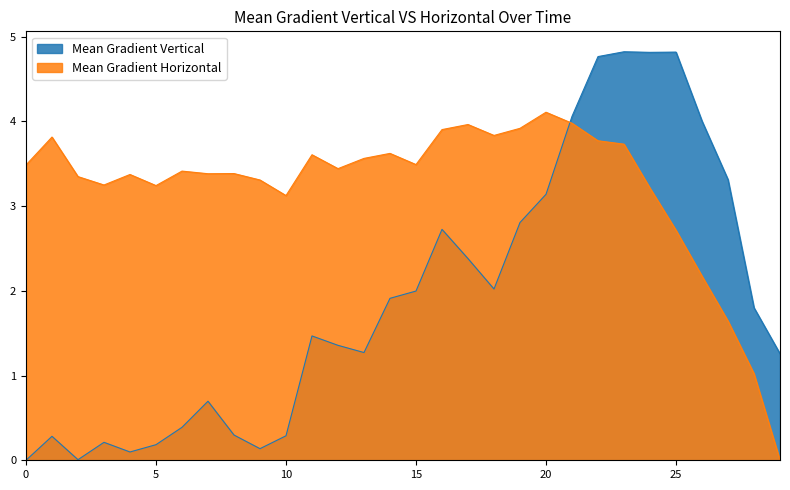

True or false: Mean Gradient Vertical has a value of 4.0 at 2013/12/31 17:58.

True